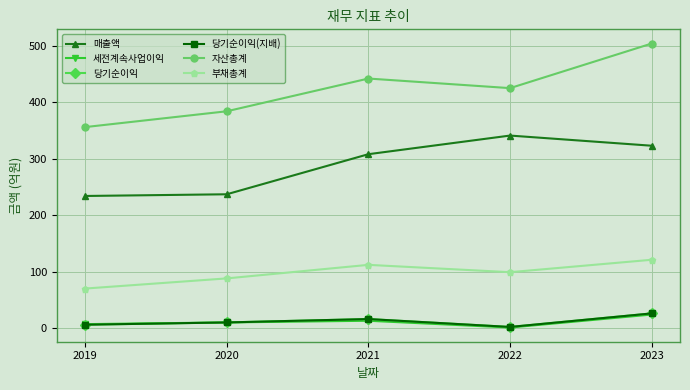

Does the chart have visible grid lines?

Yes